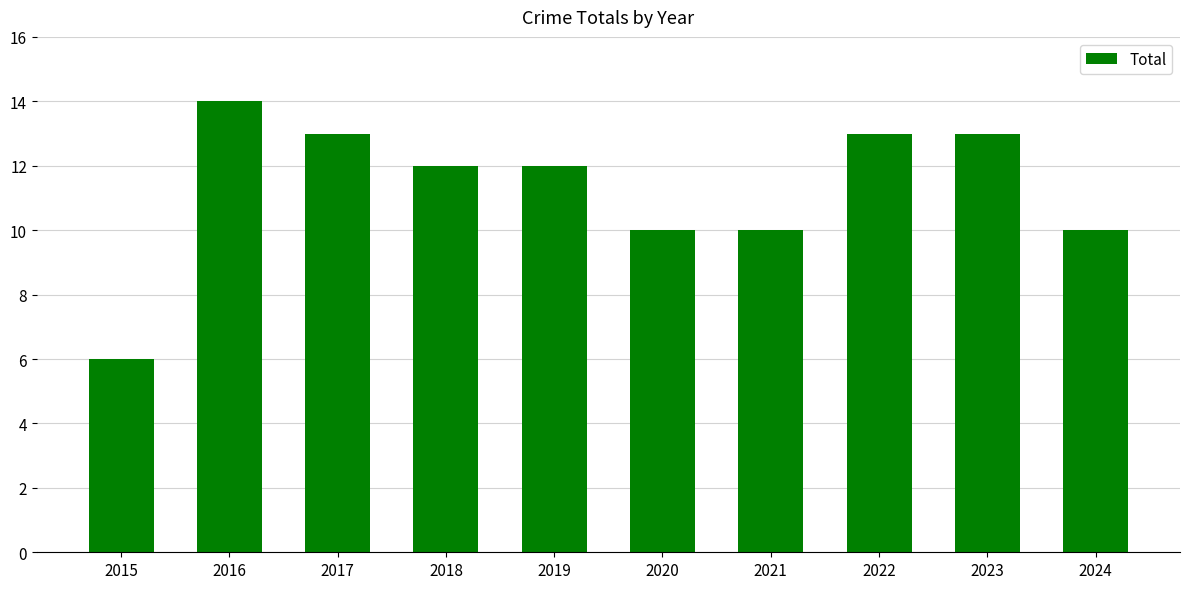

What is the maximum value shown in the chart?

14